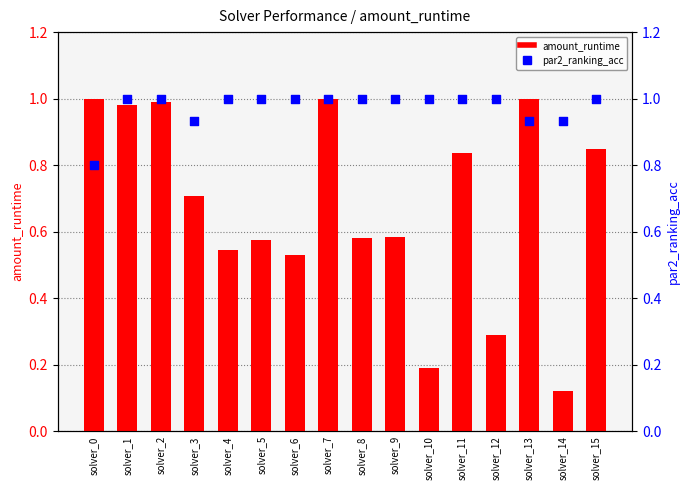

What is the total value across all series at solver_10?

1.2